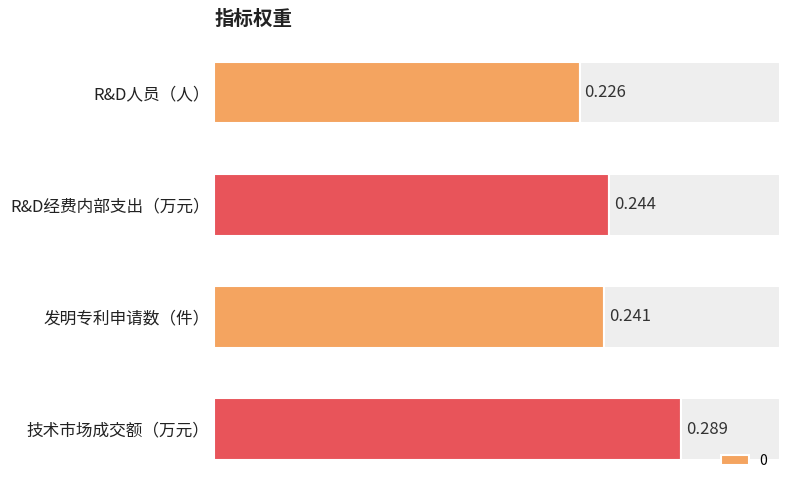

Which has a higher value, 发明专利申请数（件） or R&D经费内部支出（万元）?

R&D经费内部支出（万元）